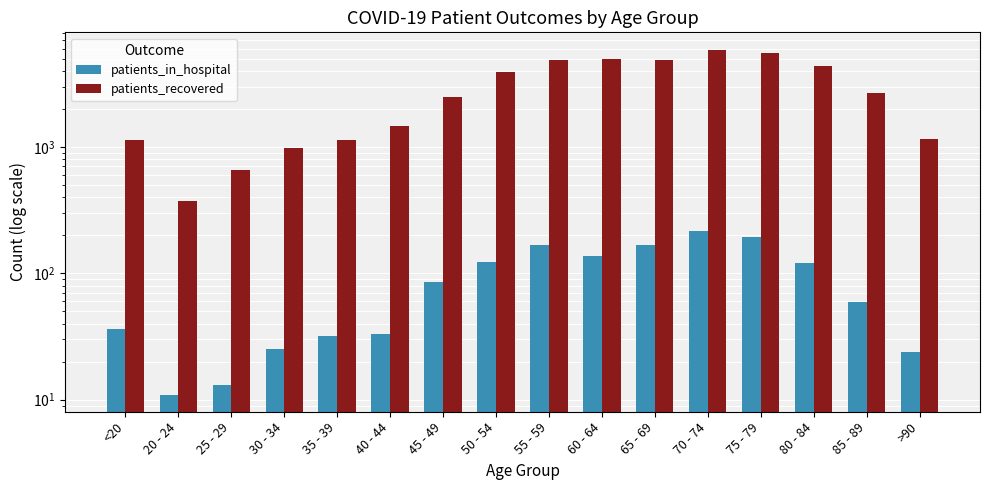

What is the difference between the patients_in_hospital values at 25 - 29 and 40 - 44?

20